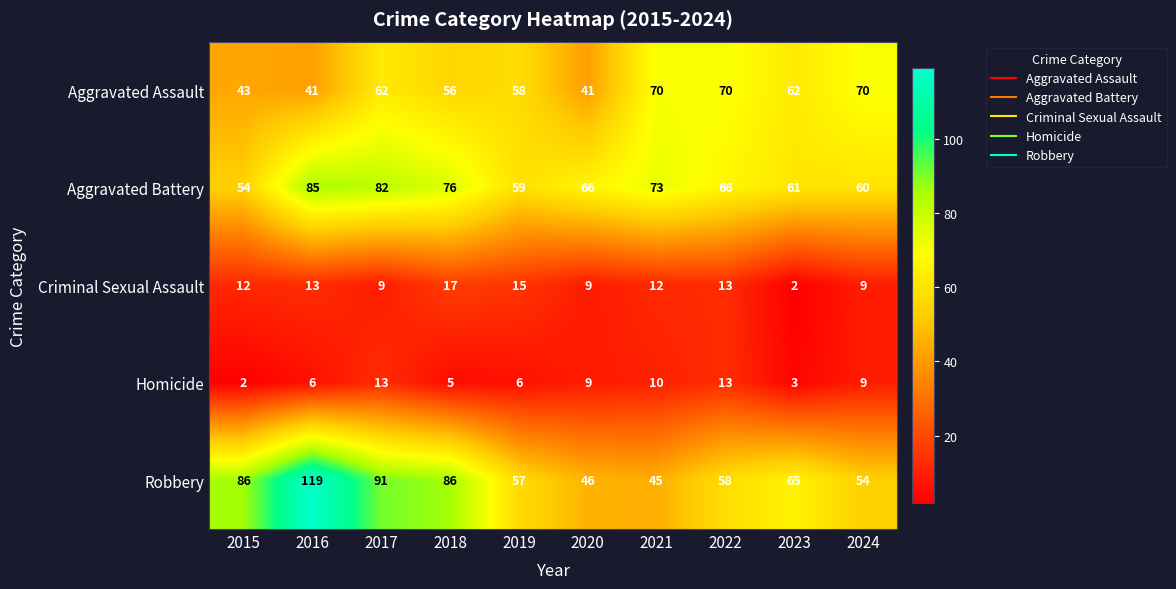

The value of Aggravated Battery at 2018 is 44. True or false?

False